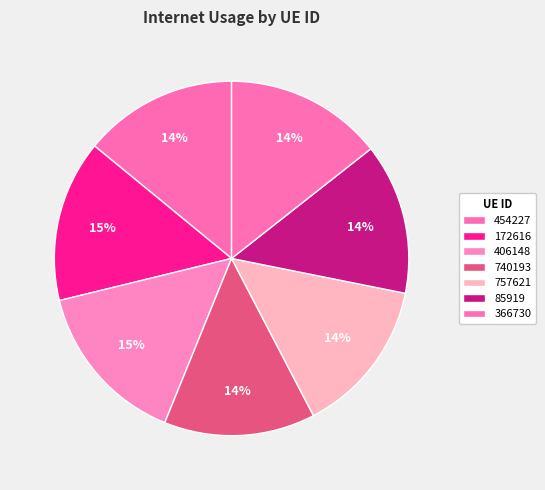

What percentage is NOT represented by 85919?

86.2%